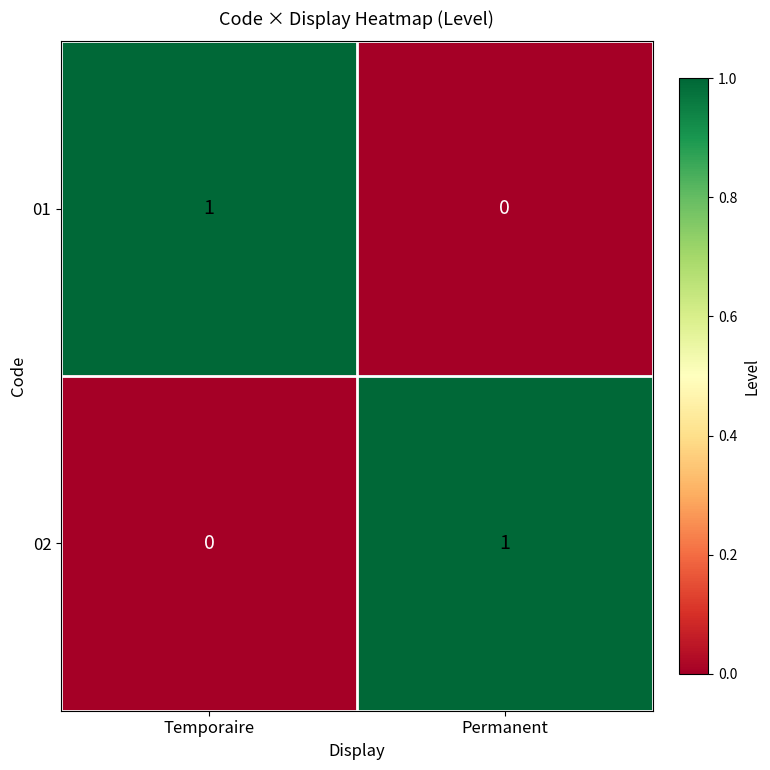

Is it true that 02 equals 0 at Temporaire?

True